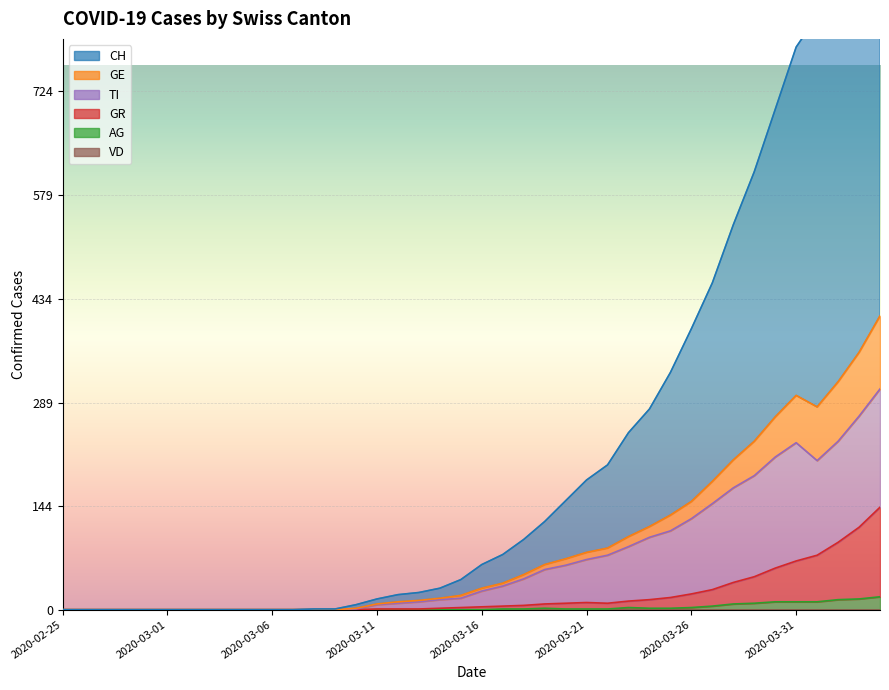

How many data points in TI are above 26?

19